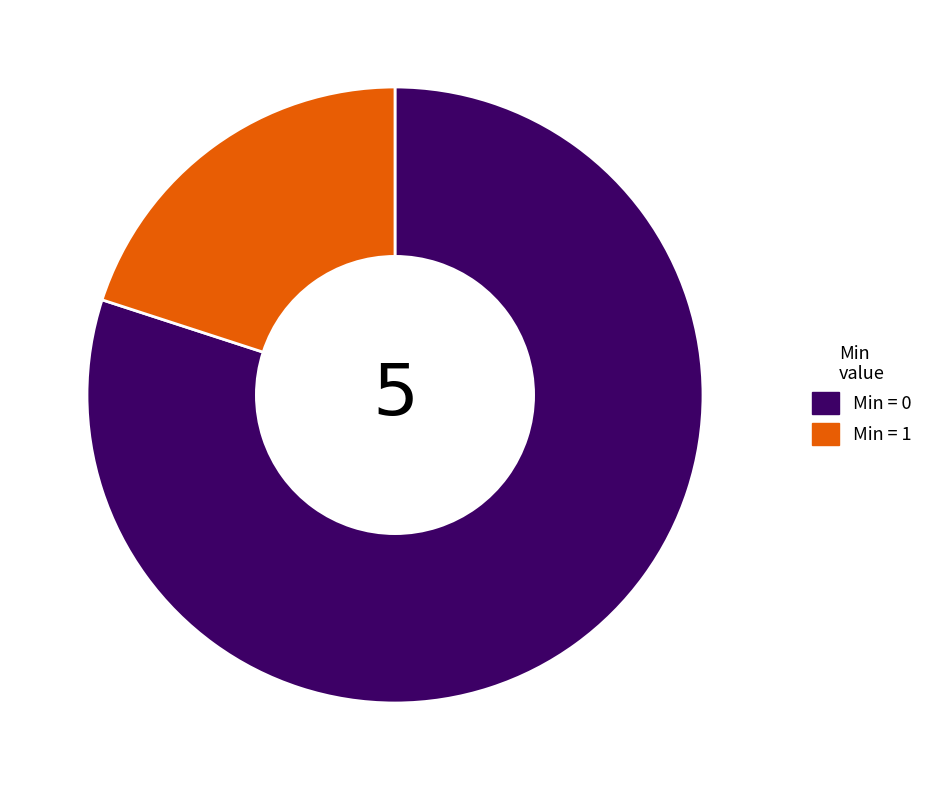

Is it true that Min = 0 is 80% of the pie?

True